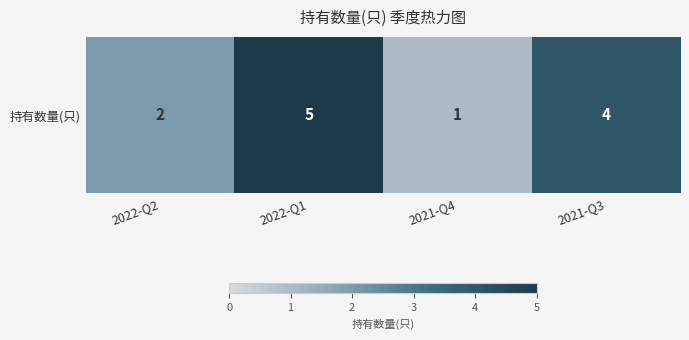

How many data points are less than 4?

2